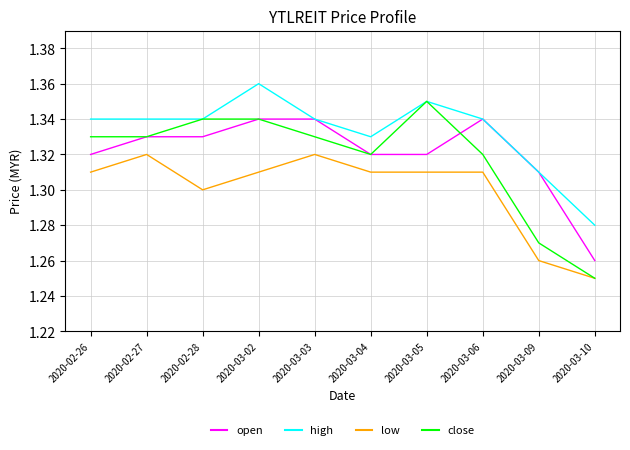

The value of open at 2020-03-03 is 1.3. True or false?

True